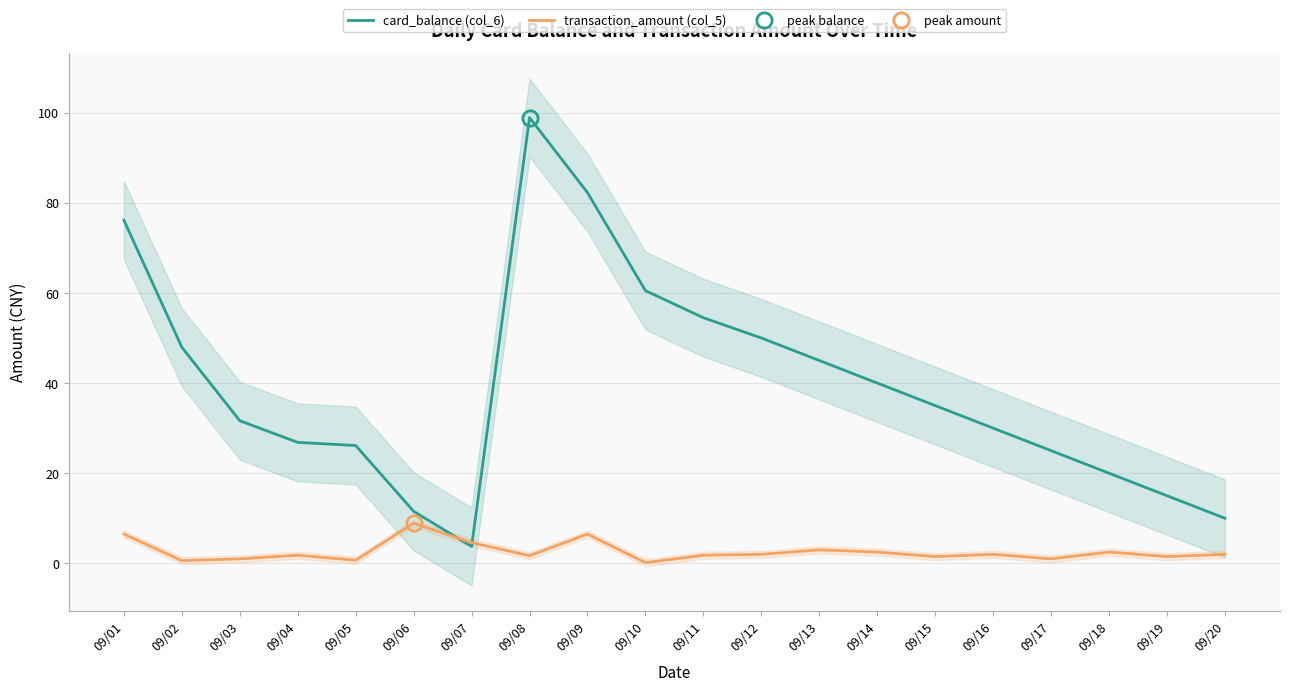

At which label does transaction_amount (col_5) reach its minimum?

09/10